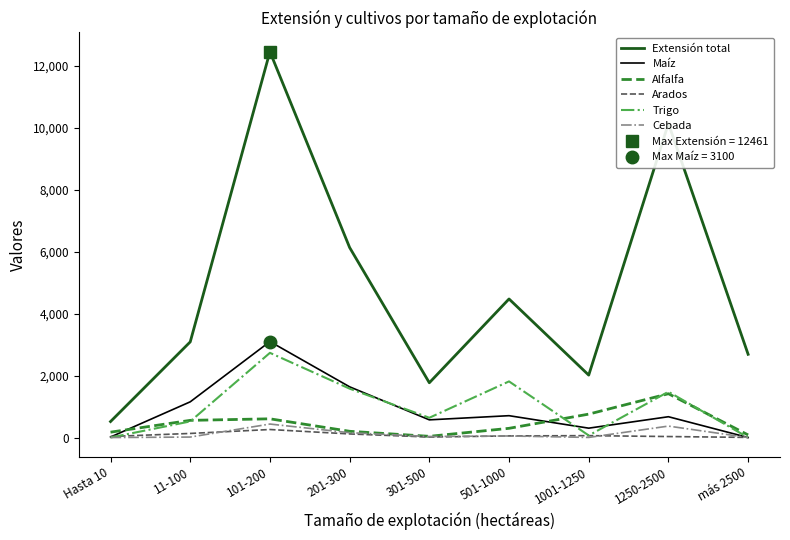

True or false: Maíz and Extensión total intersect in this chart.

False